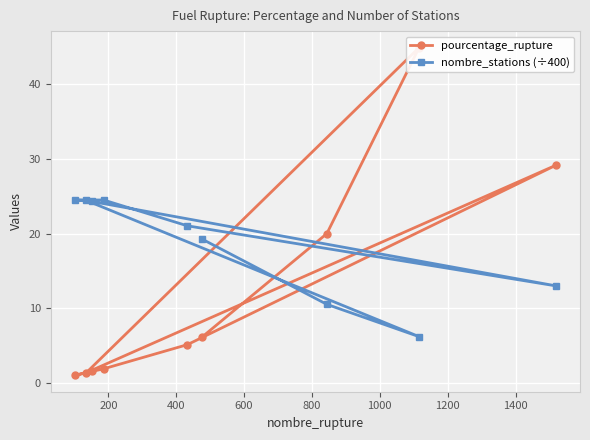

How many data points in nombre_stations (÷400) are above 21?

5